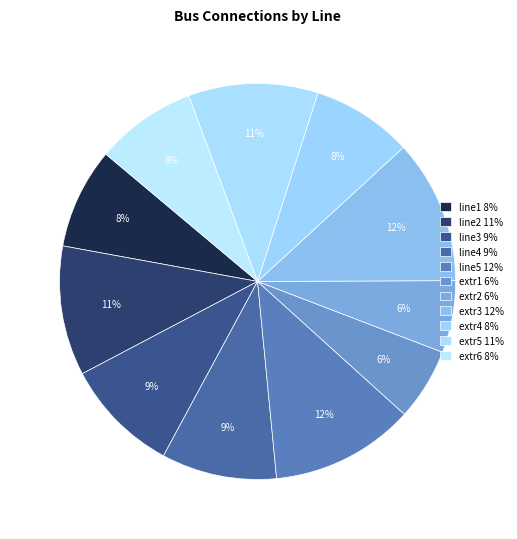

How many segments does this pie chart have?

11